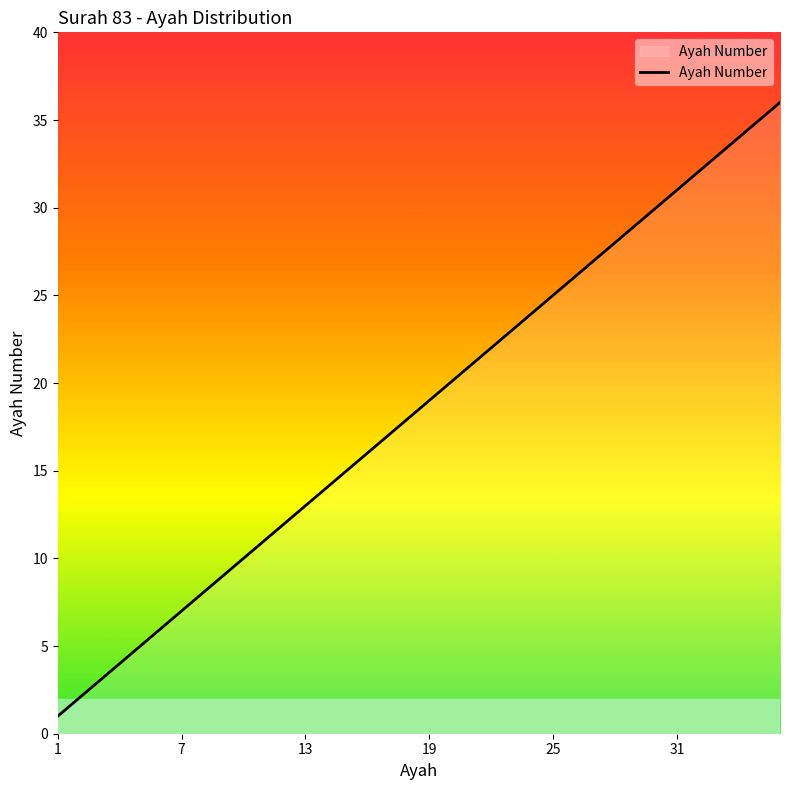

What is the difference between the second highest and second lowest values?

33